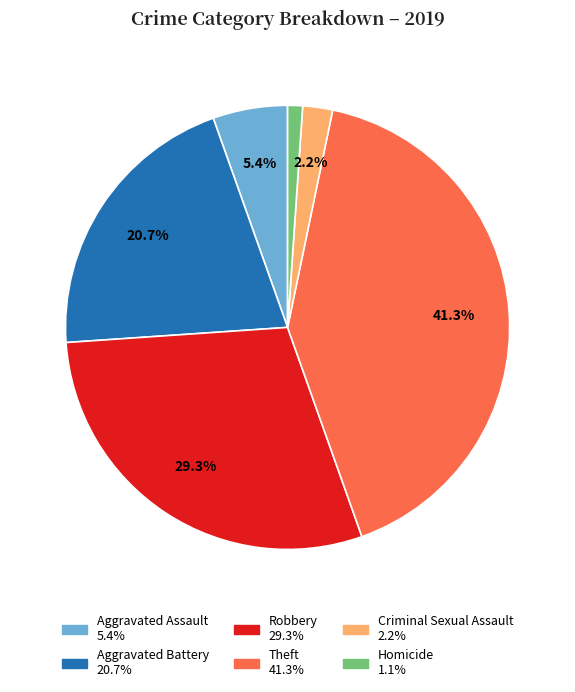

Between Criminal Sexual Assault and Homicide, which is larger?

Criminal Sexual Assault